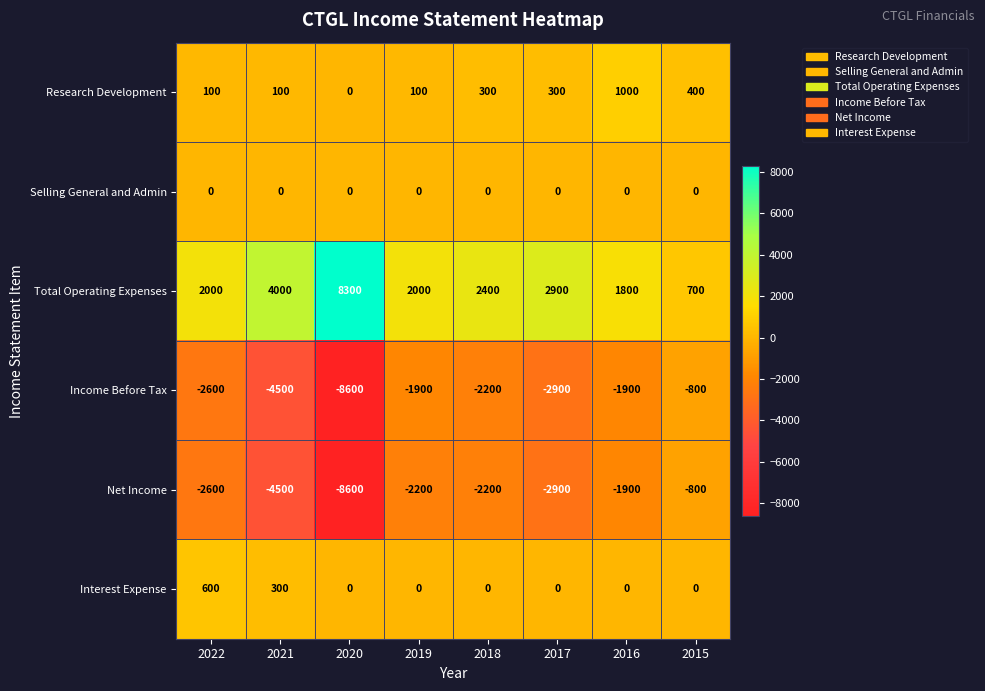

What is the greatest value displayed?

8300